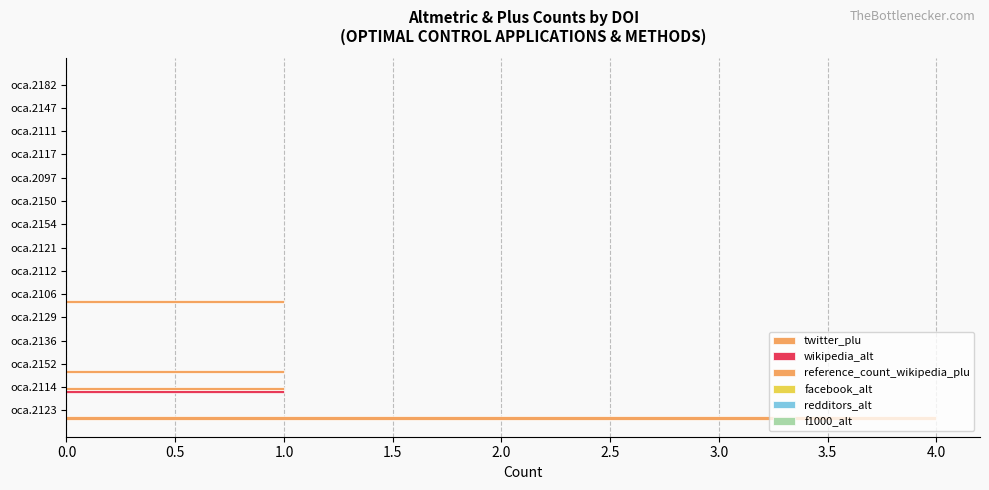

How many series are shown in this chart?

3